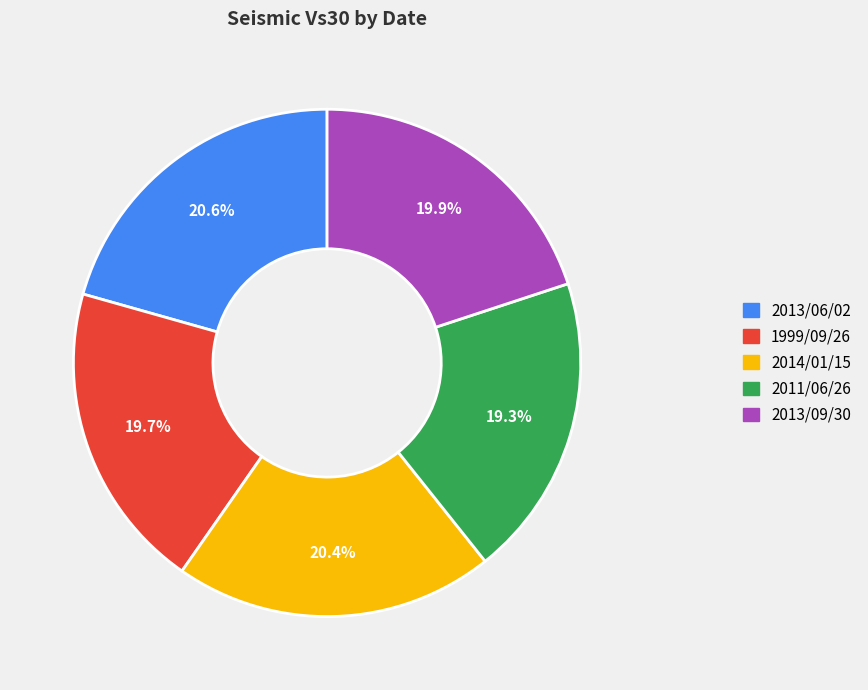

What percentage is the 1999/09/26 slice, to the nearest percent?

20%